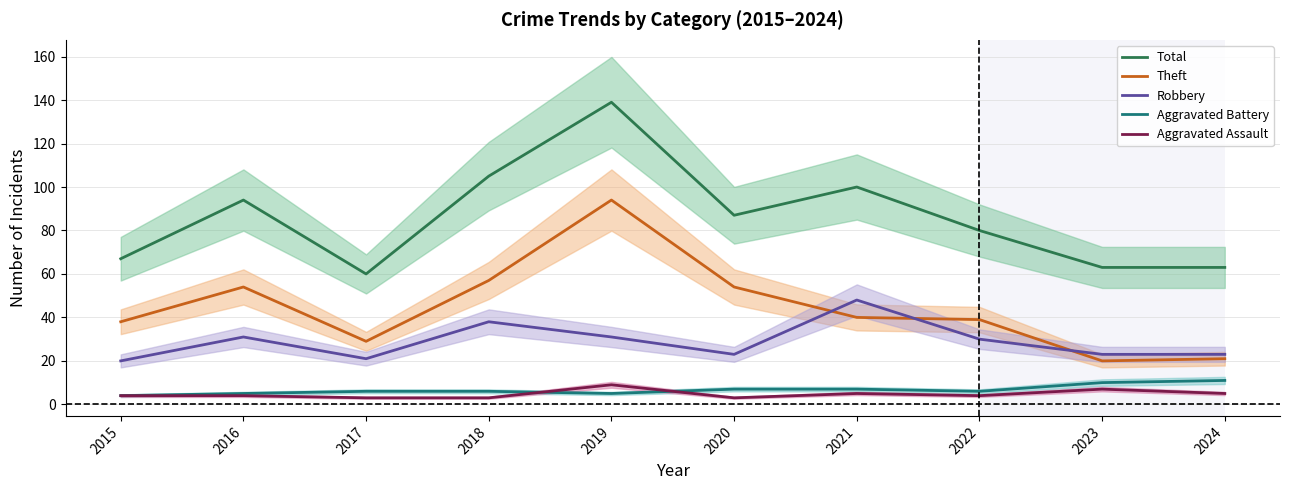

Is the value of Aggravated Assault at 2022 greater than the value of Theft at 2017?

No